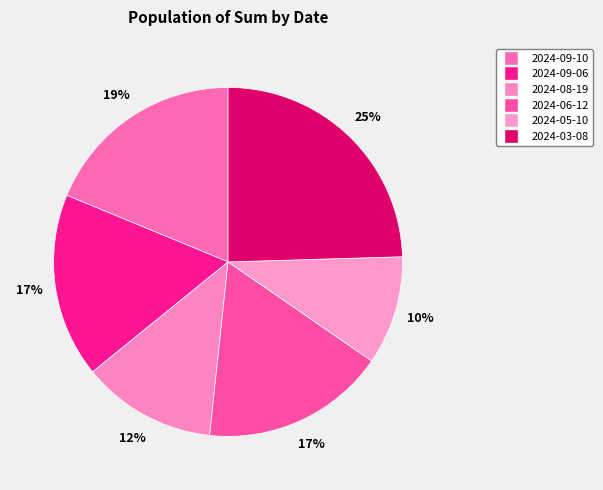

Does 2024-06-12 represent more than half of the total?

No